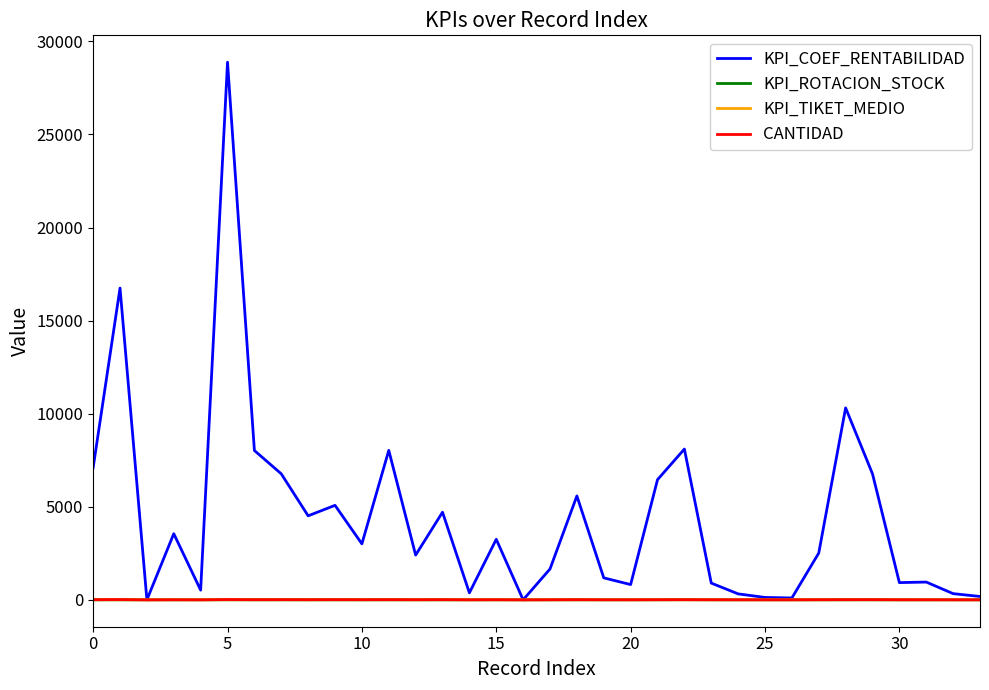

What is the sum of all KPI_TIKET_MEDIO values?

48.2